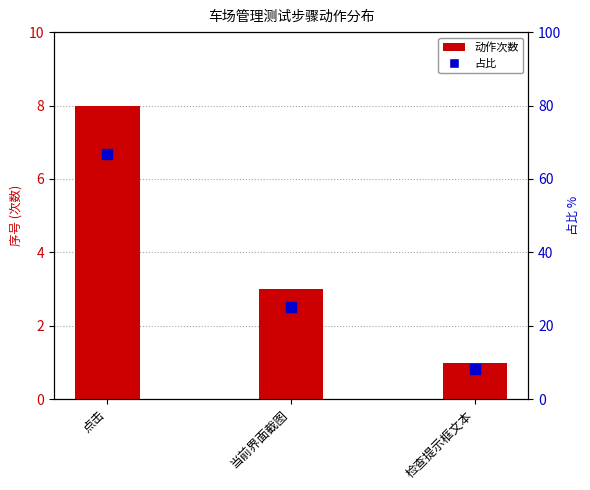

What is the difference between the maximum and minimum values?

7